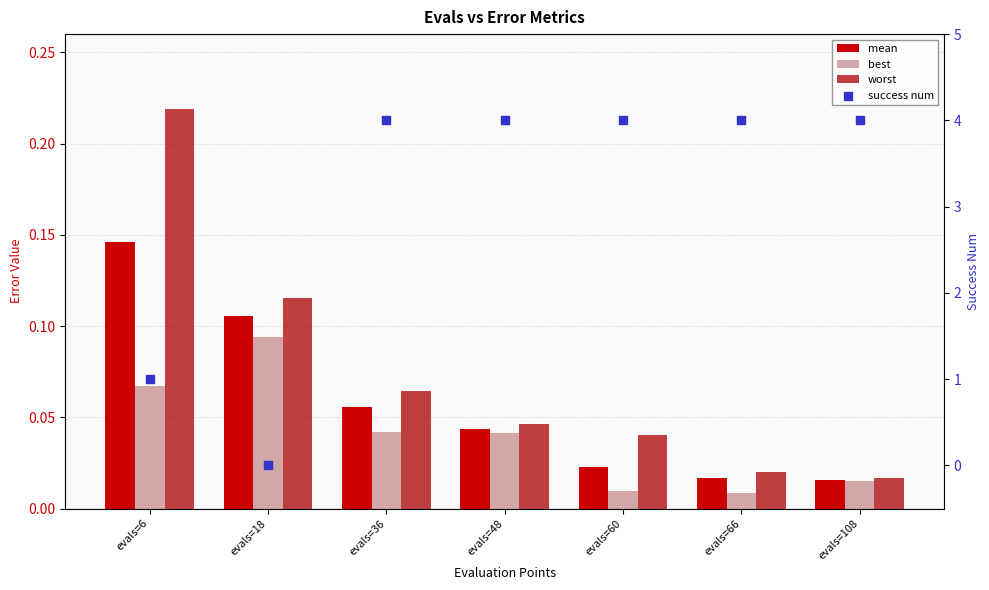

Which series reaches the maximum Y coordinate?

success num